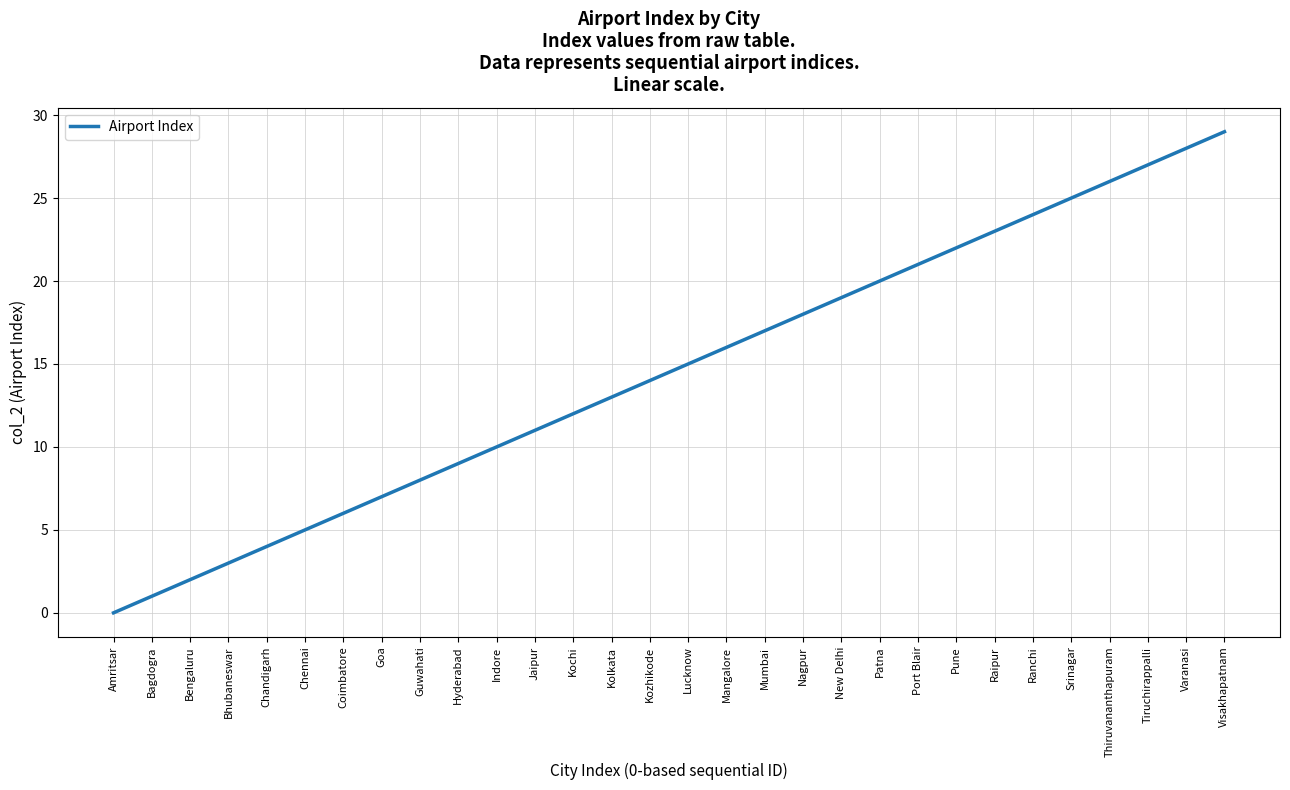

What is the difference between the maximum and minimum values?

29